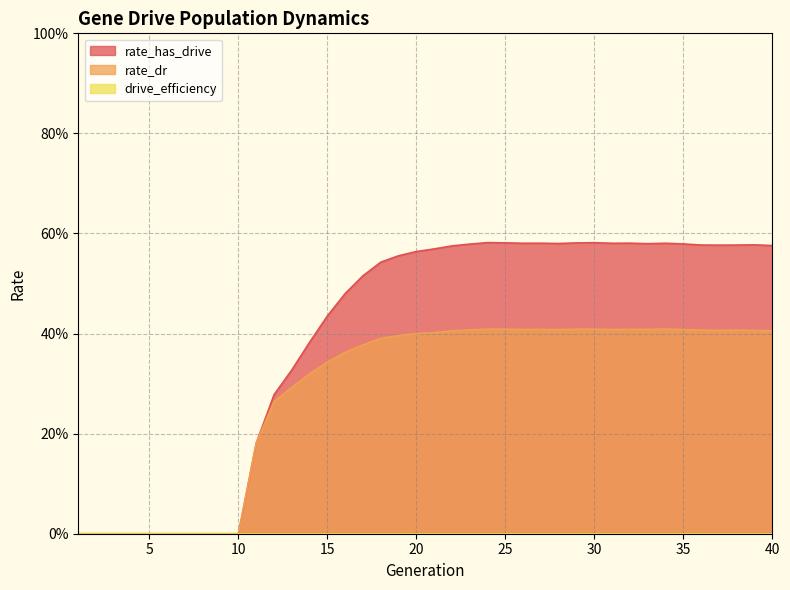

Which has a higher value, 29 or 5?

29